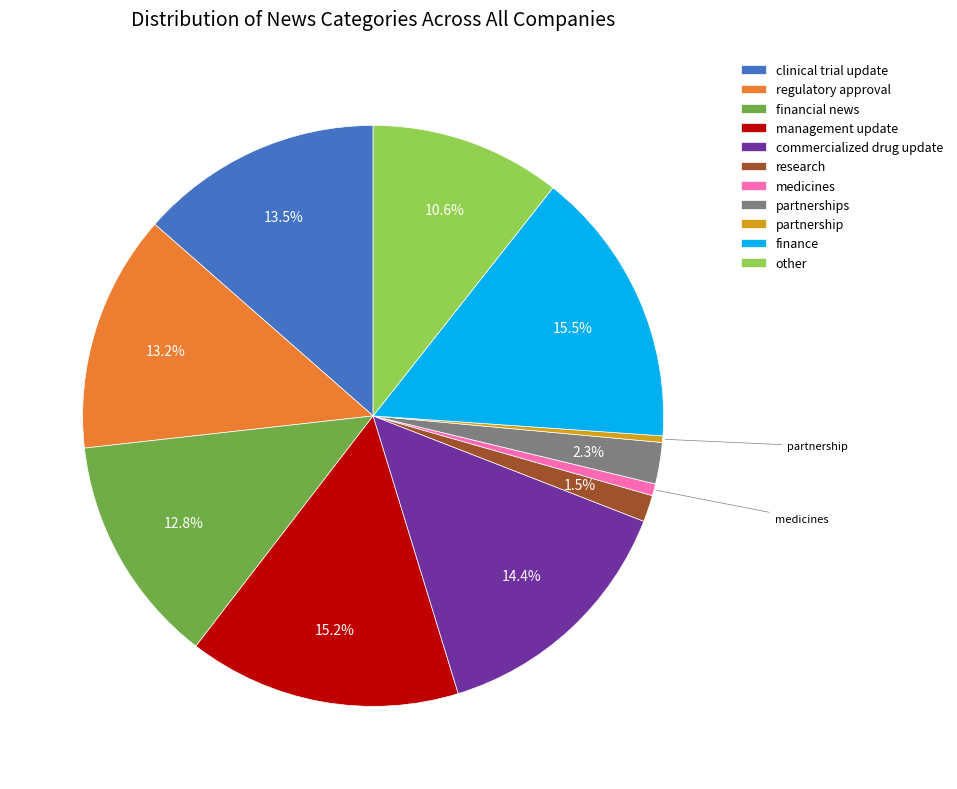

To the nearest percent, what is the average slice percentage?

9%